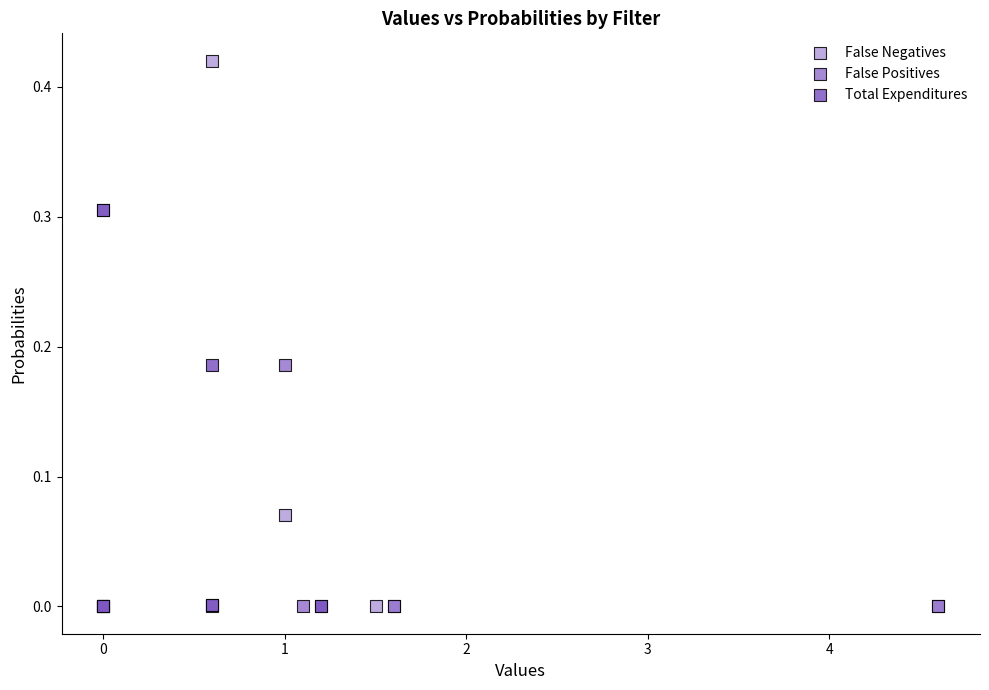

Which series contains the highest Y value?

False Negatives